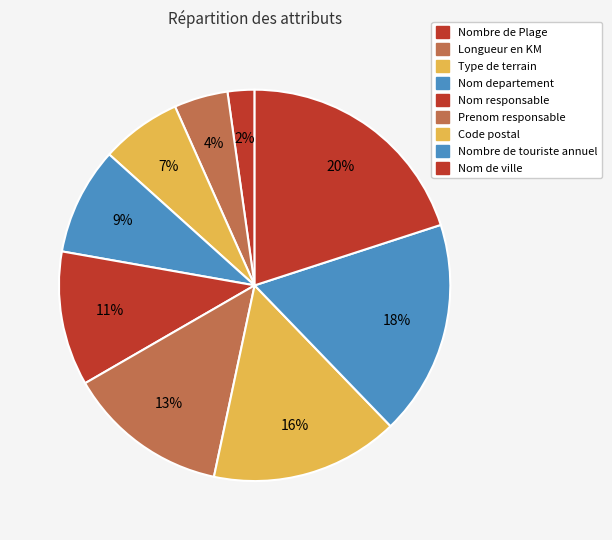

Approximately how many times larger is the value at Prenom responsable compared to Nombre de touriste annuel?

0.8